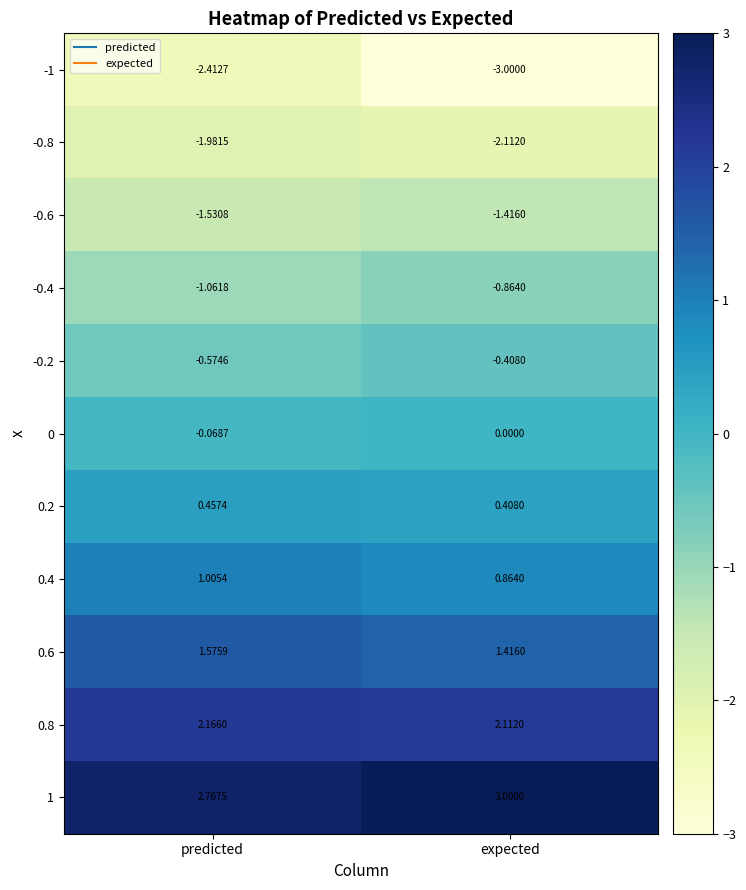

Which series has the largest total across all categories?

1